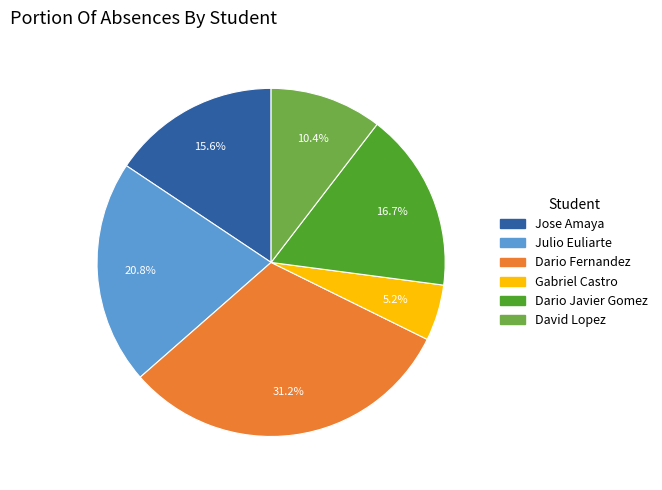

To the nearest percent, what is the average slice percentage?

17%